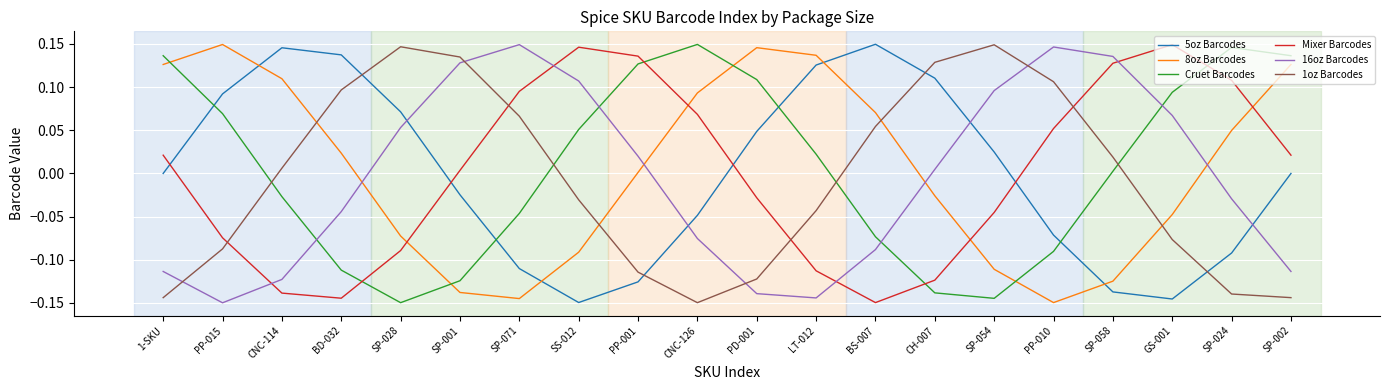

True or false: 8oz Barcodes and 5oz Barcodes intersect in this chart.

True